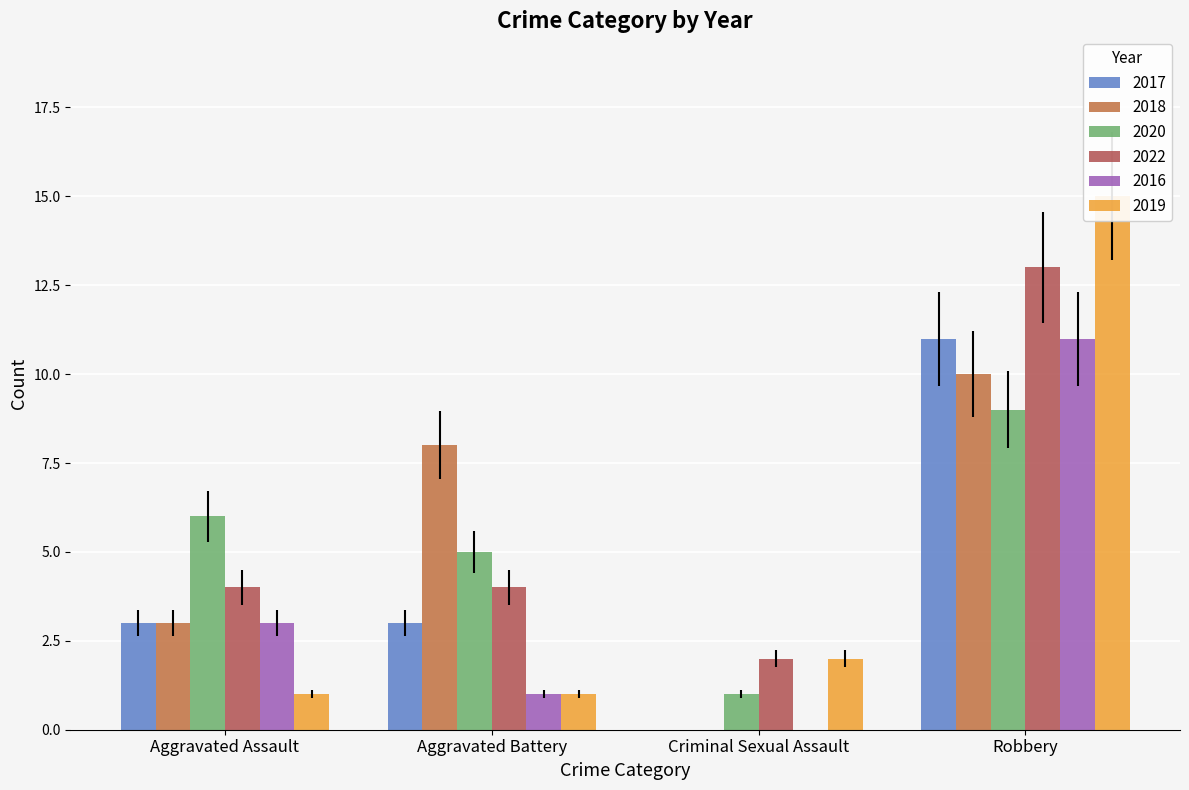

What is the greatest value displayed?

15